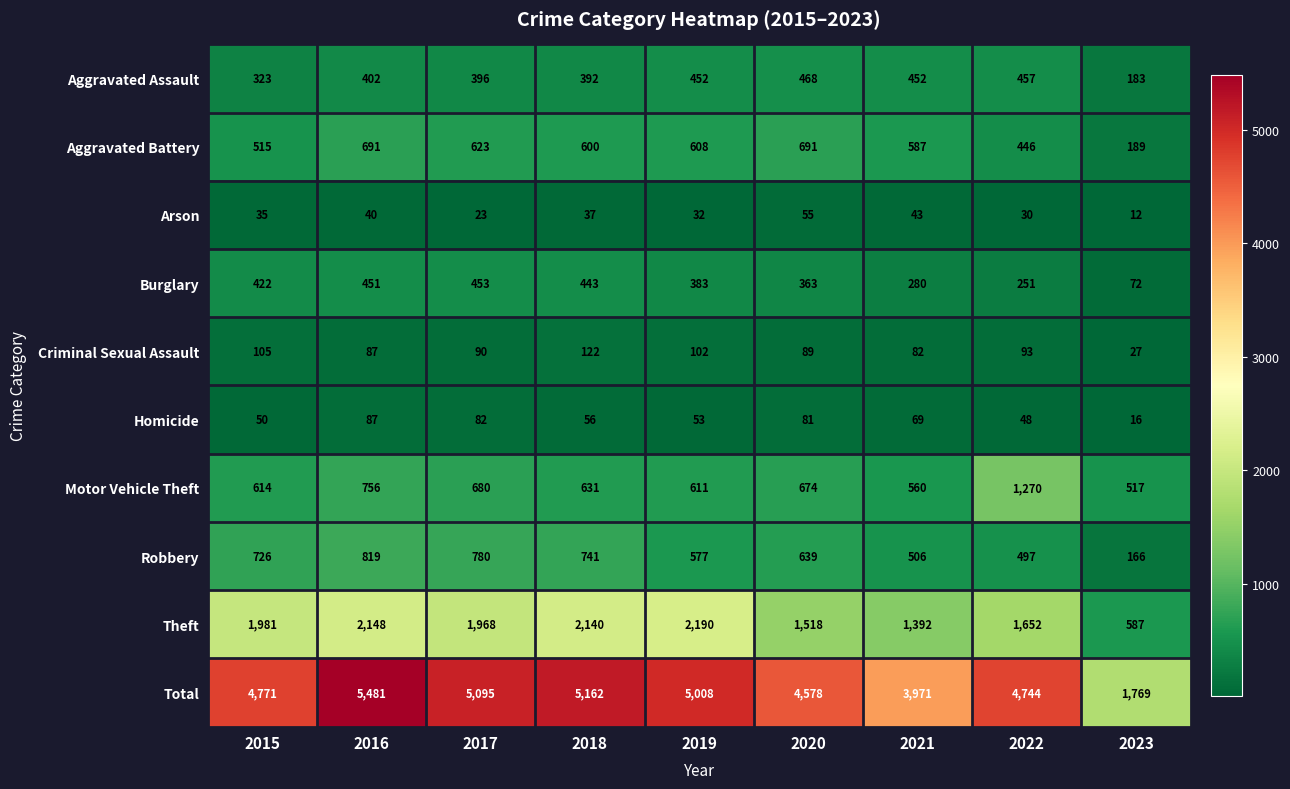

List the labels in order of Total value, smallest first.

2023, 2021, 2020, 2022, 2015, 2019, 2017, 2018, 2016